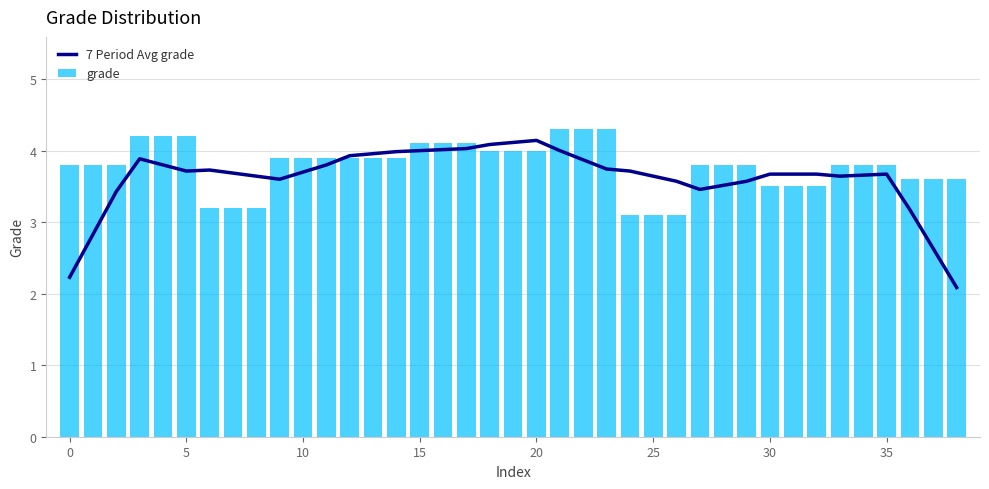

What are all the series names shown in the legend?

7 Period Avg grade, grade